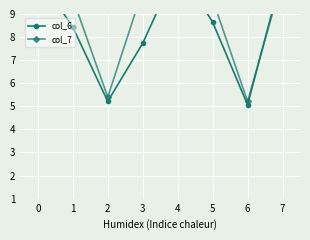

What is the maximum value for col_6?

11.0